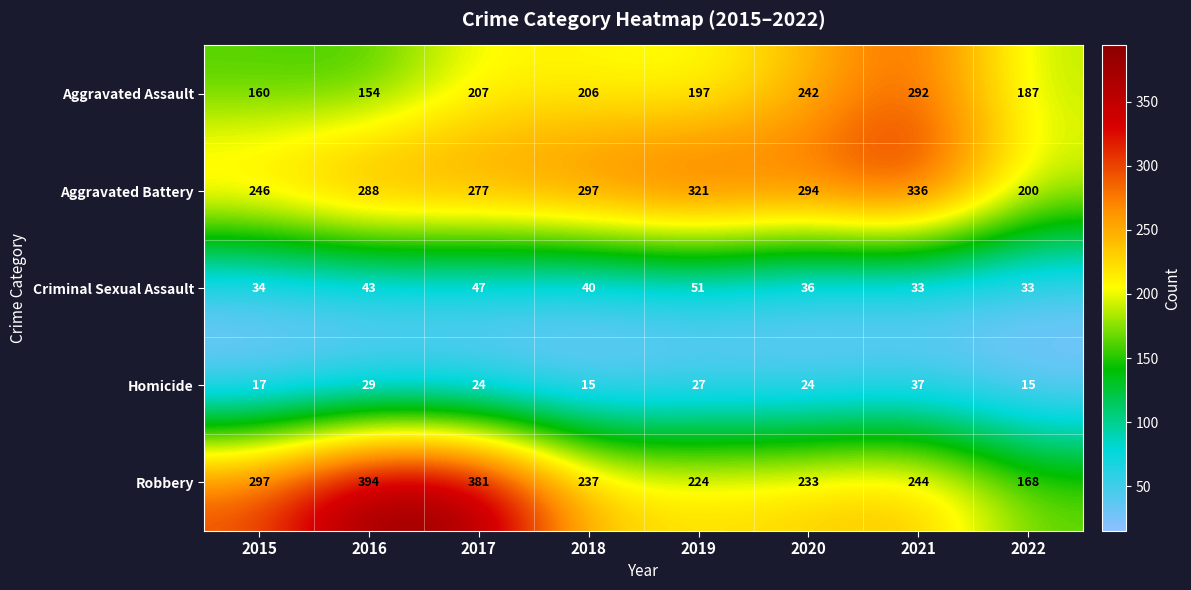

List the series in order of their peak value, highest first.

Robbery, Aggravated Battery, Aggravated Assault, Criminal Sexual Assault, Homicide